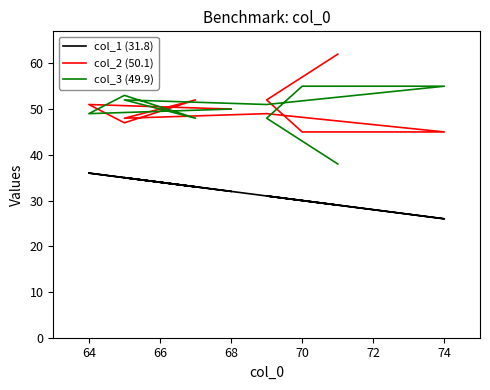

How many series are shown in this chart?

3